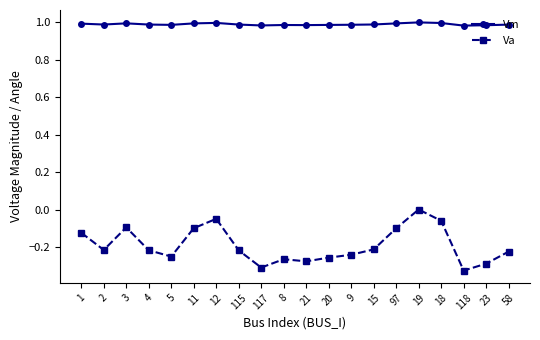

Count the Va values in the range 0 to 1.

1